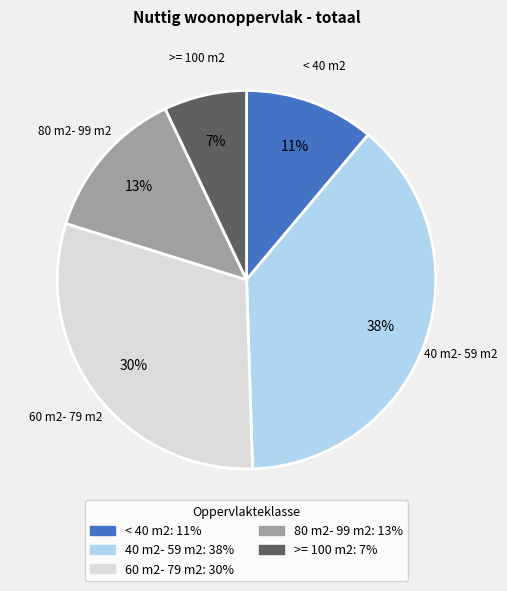

To the nearest percent, what is the difference between the largest and smallest slice percentages?

31%